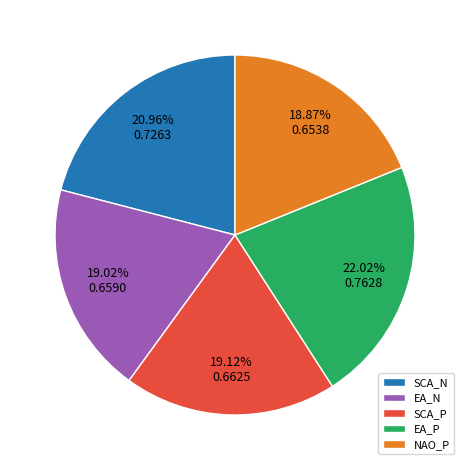

To the nearest percent, what is the average slice percentage?

20%